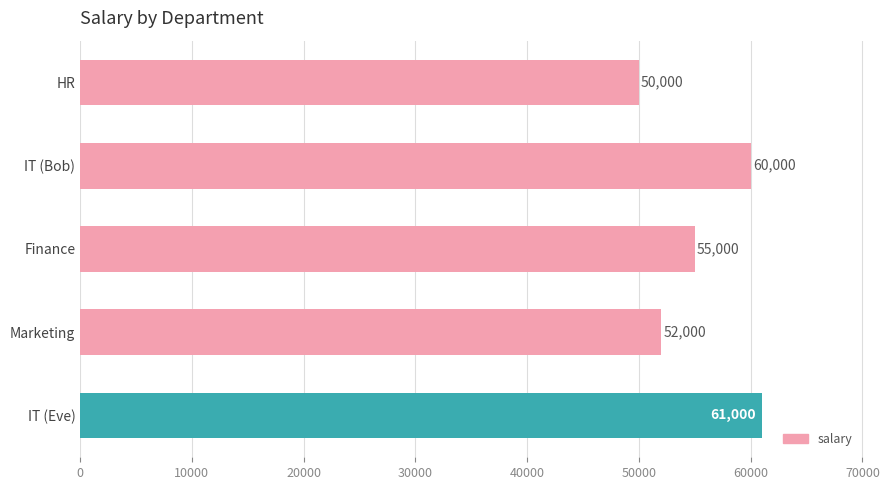

Between Marketing and Finance, which is larger?

Finance